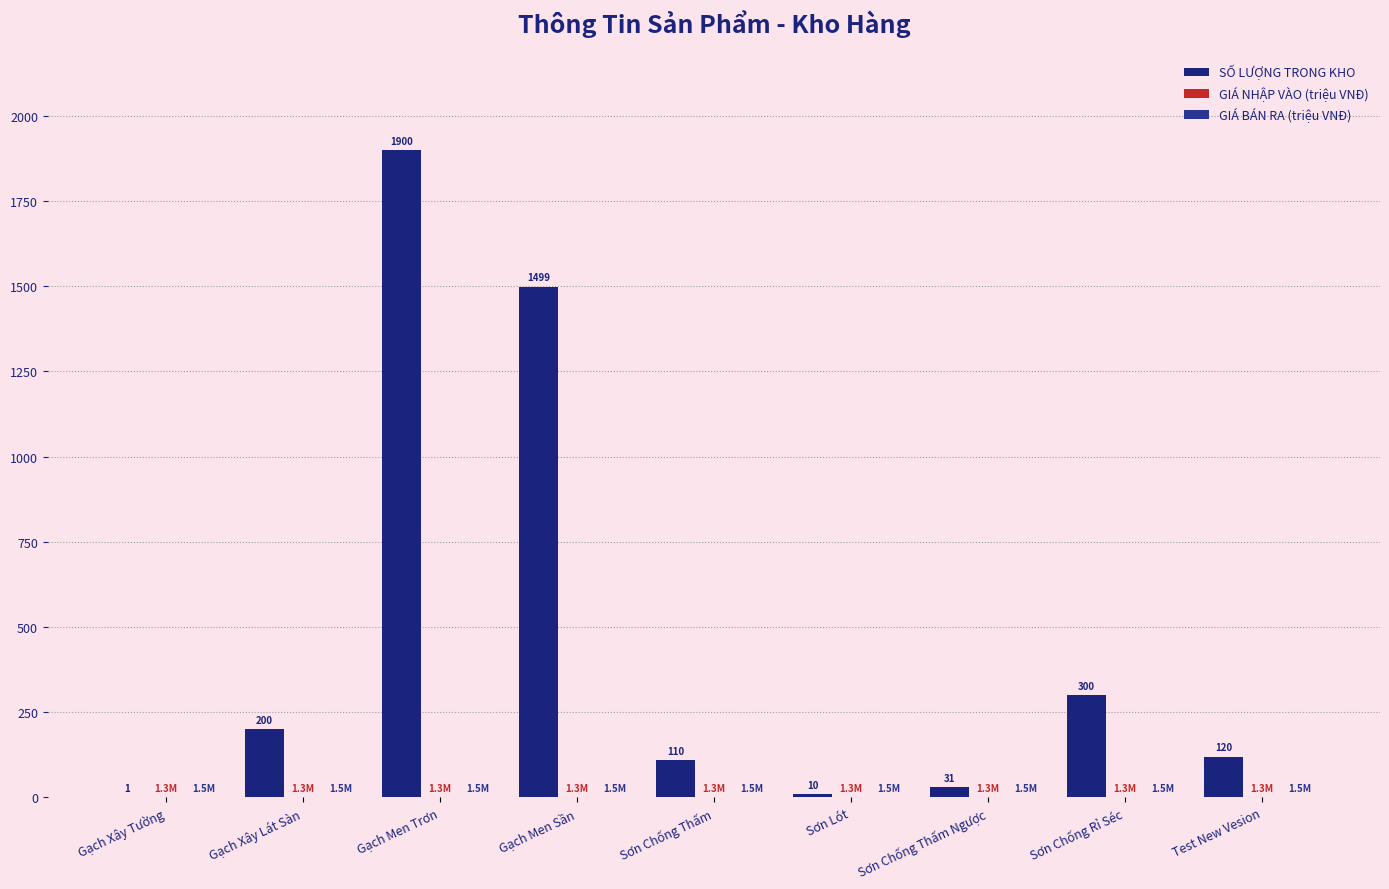

What is the spread (max minus min) of values at Sơn Chống Thấm Ngược?

29.7